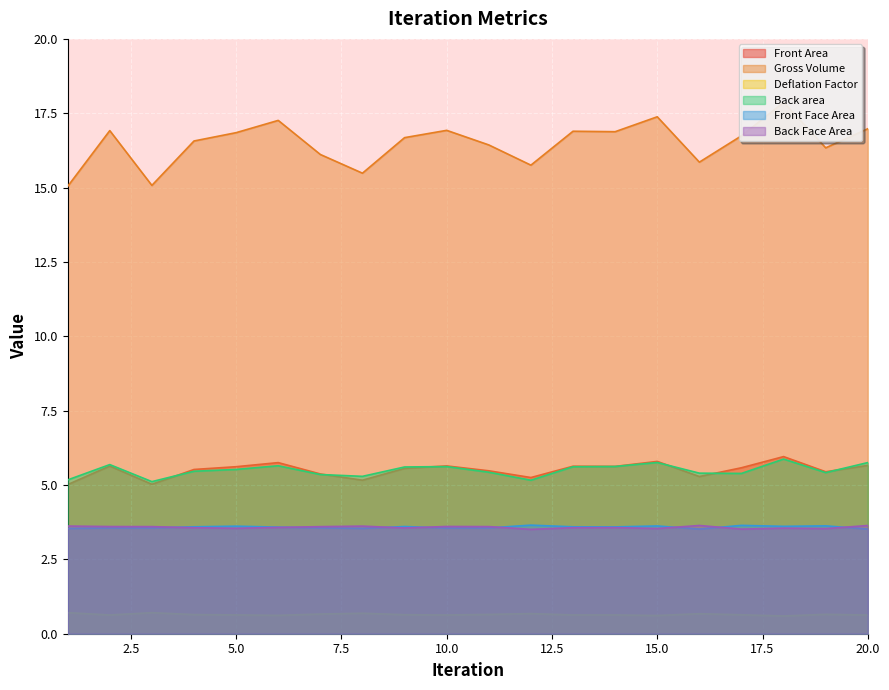

How many data points does each series have?

20